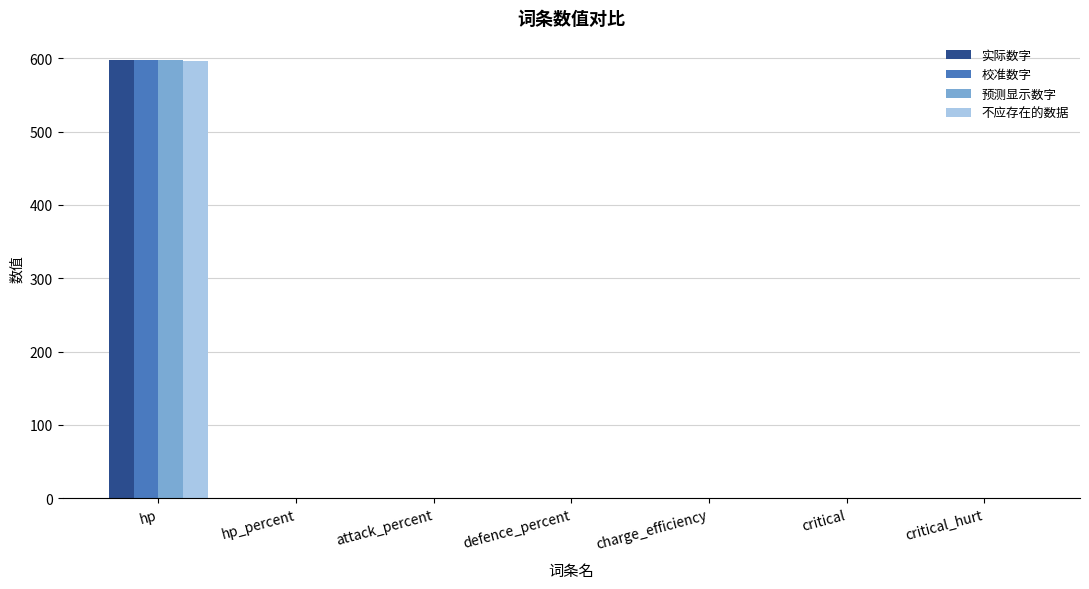

The value of 校准数字 at hp is 264.7. True or false?

False